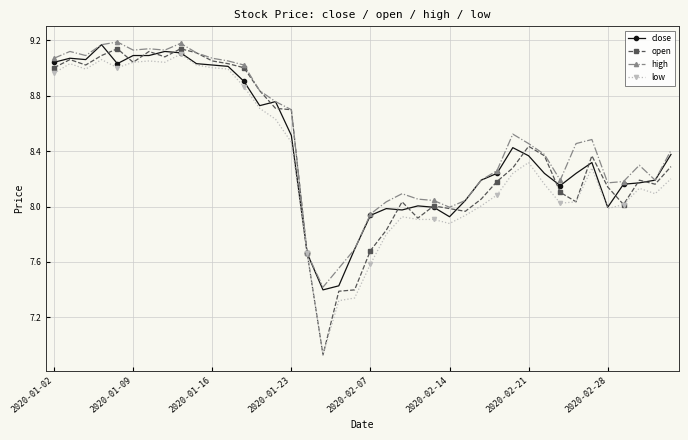

True or false: close has more than 1 interior local peaks.

True